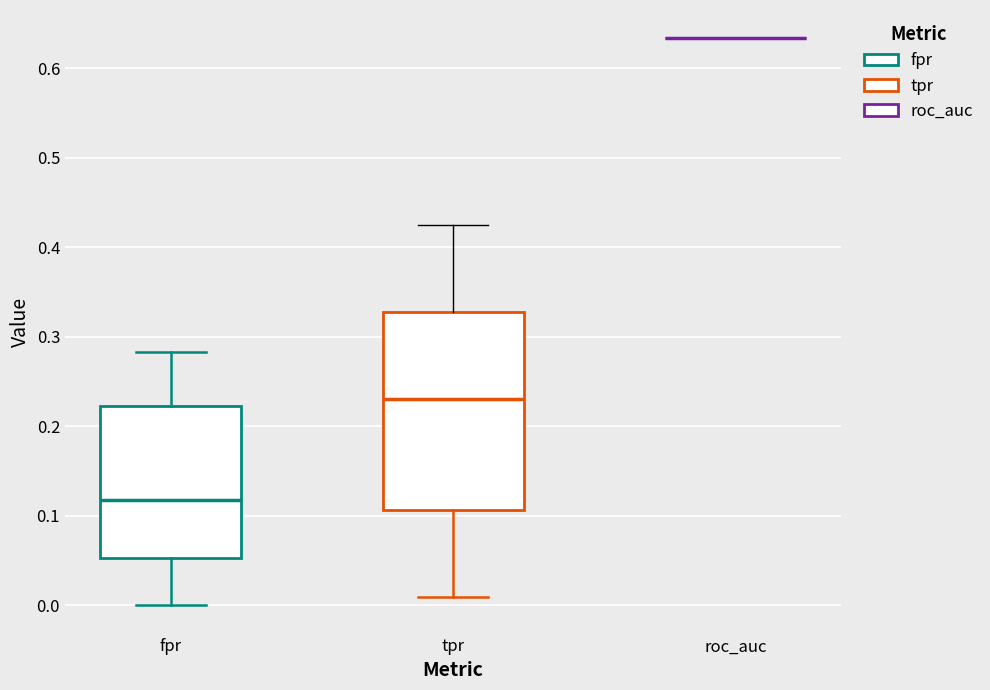

Reading left to right, transcribe this box plot: for each box, give where its median line is, the range the box spans, and where its two whiskers end, as read against the y-axis. The values are not printed on the chart, so give them approximately, as read against the axis.

fpr: median 0.12, box 0.05 to 0.22, whiskers 0.00 to 0.28
tpr: median 0.23, box 0.11 to 0.33, whiskers 0.01 to 0.42
roc_auc: box collapsed to a line at 0.63, whiskers 0.63 to 0.63